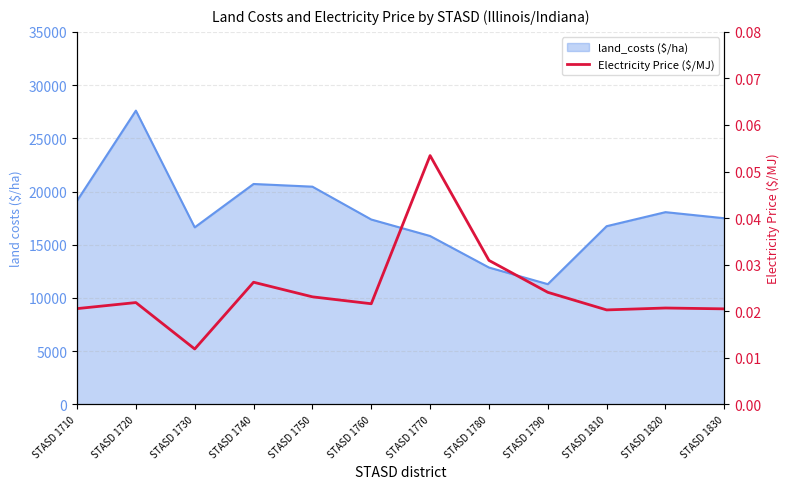

How many lines are shown in the chart?

1